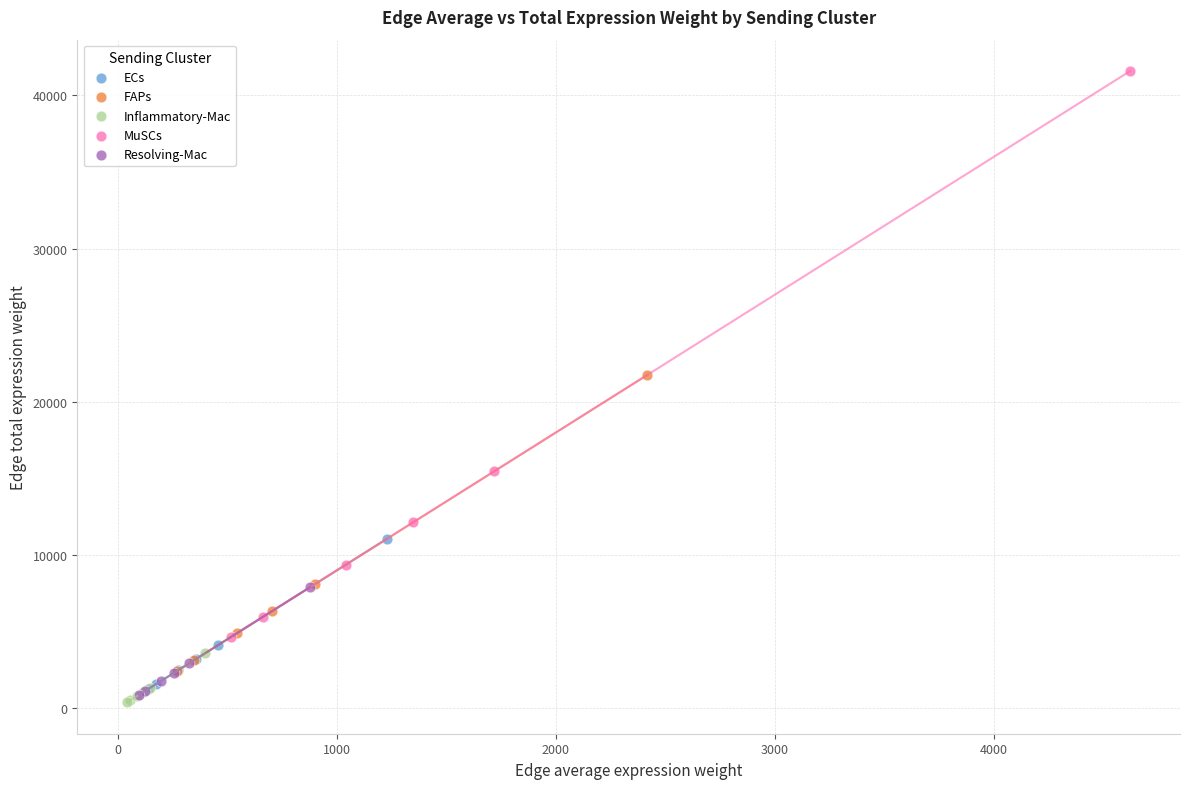

Which series has the widest spread of Y values?

MuSCs